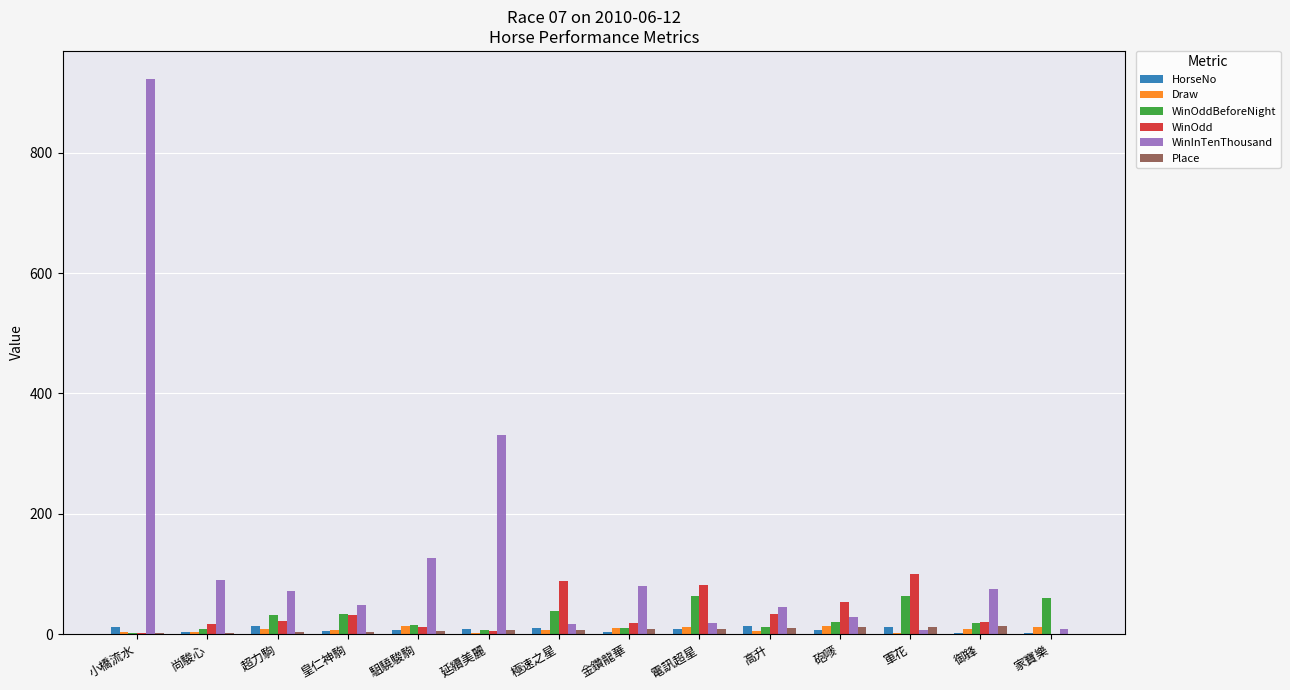

Which series changed the most between 皇仁神駒 and 軍花?

WinOdd